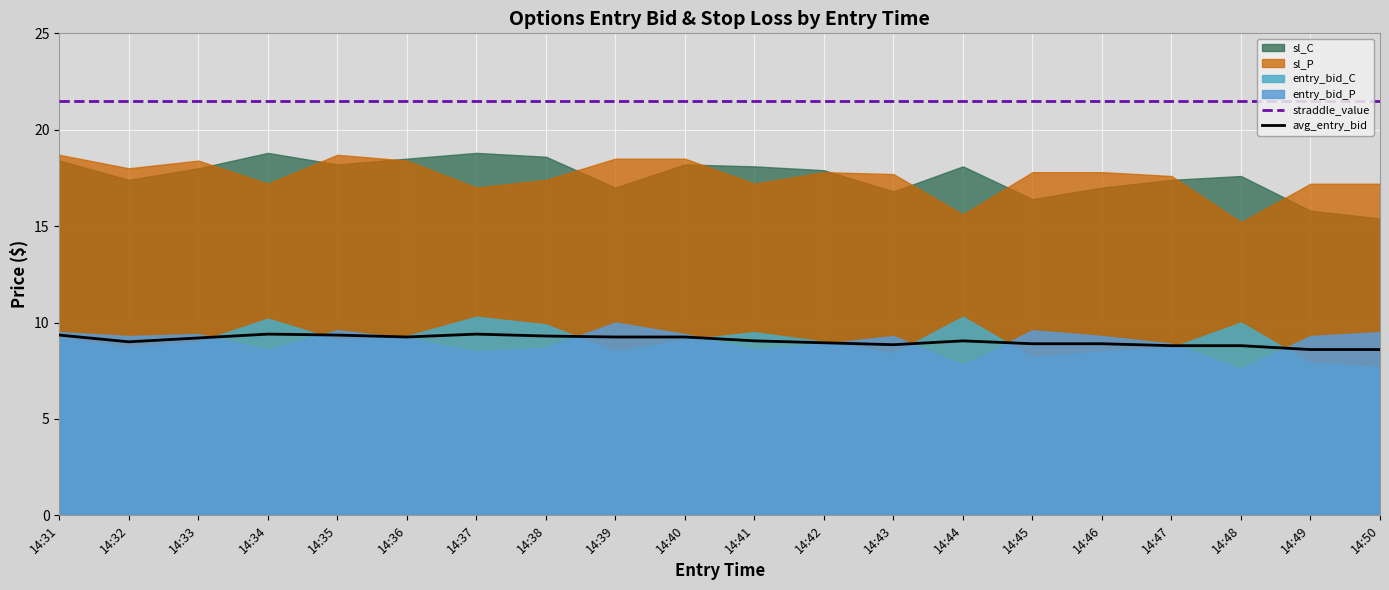

What is the value of the avg_entry_bid point at the 16th from the left?

8.9